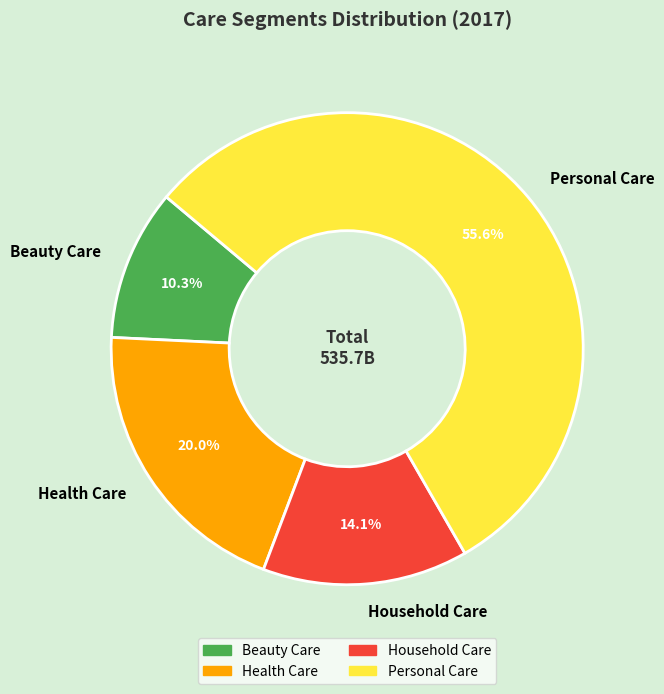

Which slice is the largest?

Personal Care